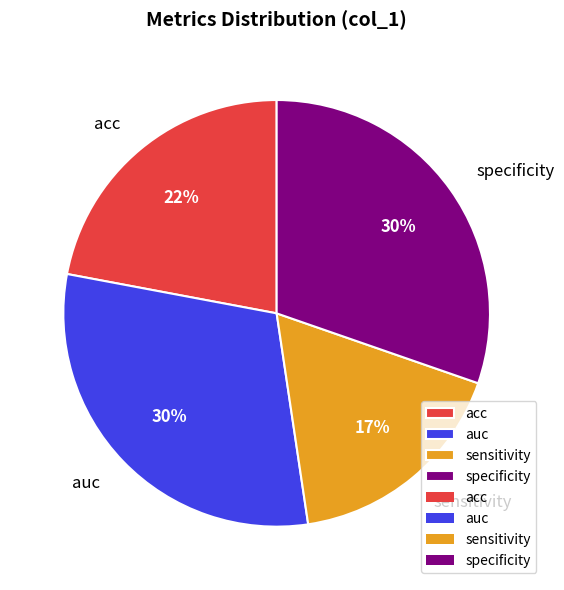

How many segments does this pie chart have?

4